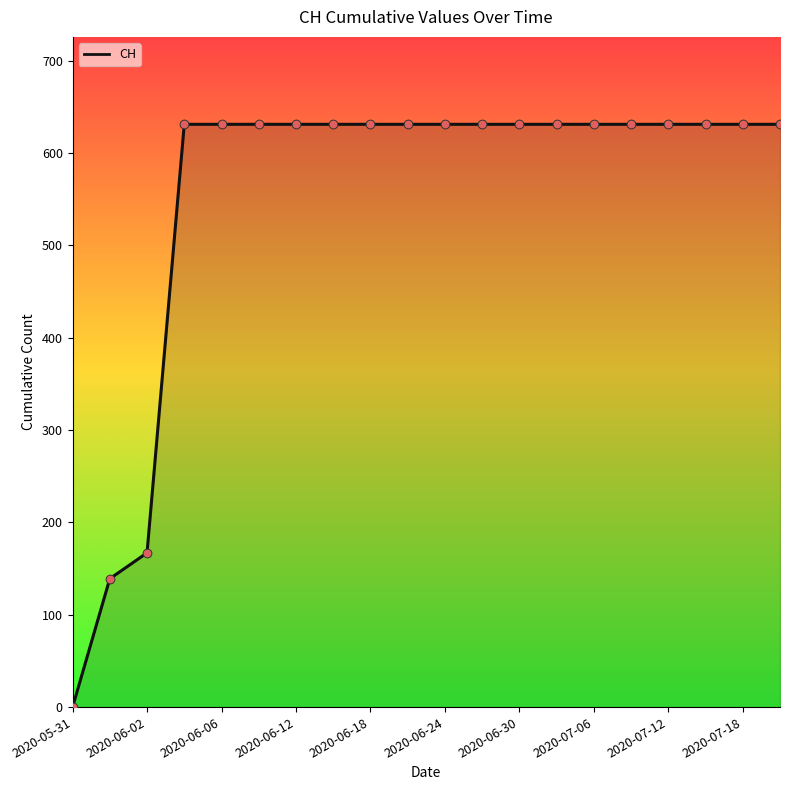

How many lines are shown in the chart?

1